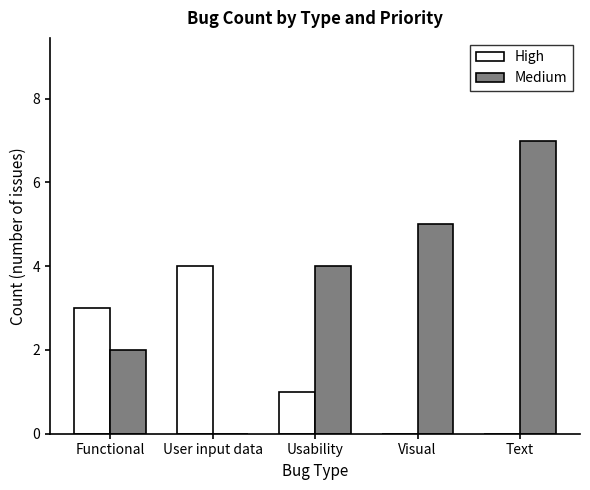

What is the approximate value of Medium at Visual?

5